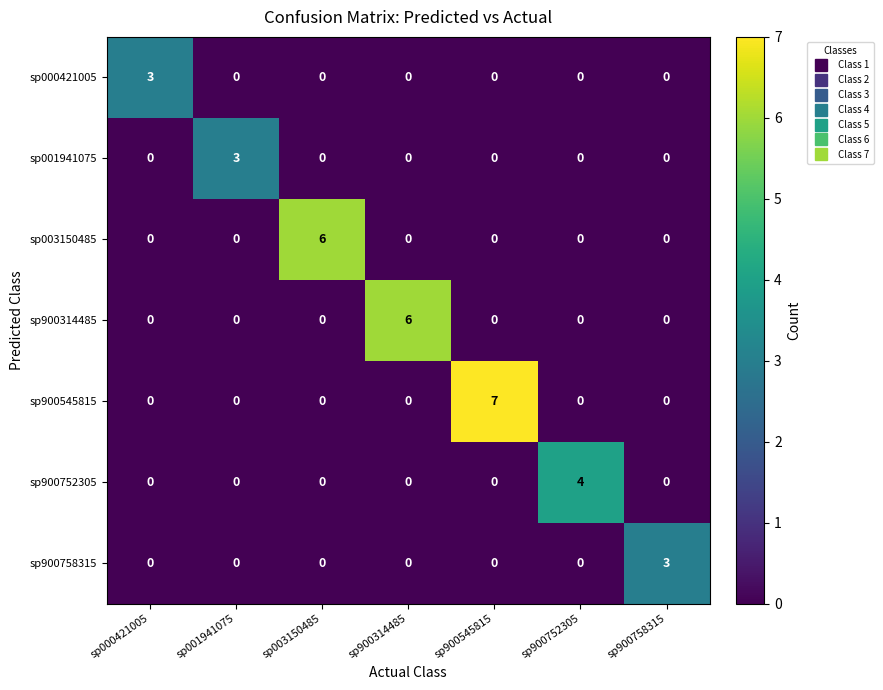

At how many categories does at least one series exceed 1?

7